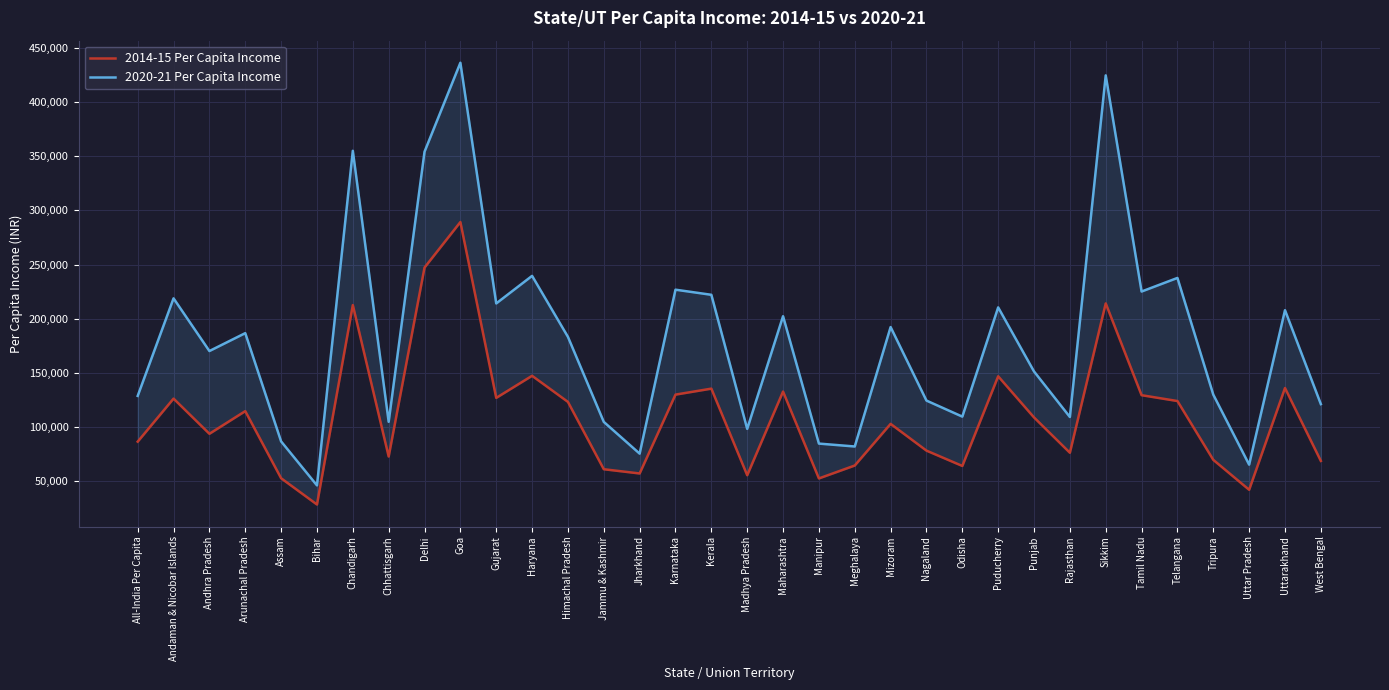

Reading left to right, transcribe all the data shown in this chart.

2014-15 Per Capita Income: 86647	126344	93903	114789	52895	28671	212594	72936	247209	289185	127017	147382	123299	61211	57301	130024	135537	55678	132836	52717	64638	103049	78367	64233	146921	108970	76429	214148	129494	124104	69857	42267	136099	68876
2020-21 Per Capita Income: 128829	218802	170215	186716	86853	46292	354890	104943	354004	436090	214118	239535	183286	104860	75587	226796	222082	98418	202332	84856	82182	192327	124518	109730	210467	151367	109386	424454	225106	237632	129995	65431	207895	121267